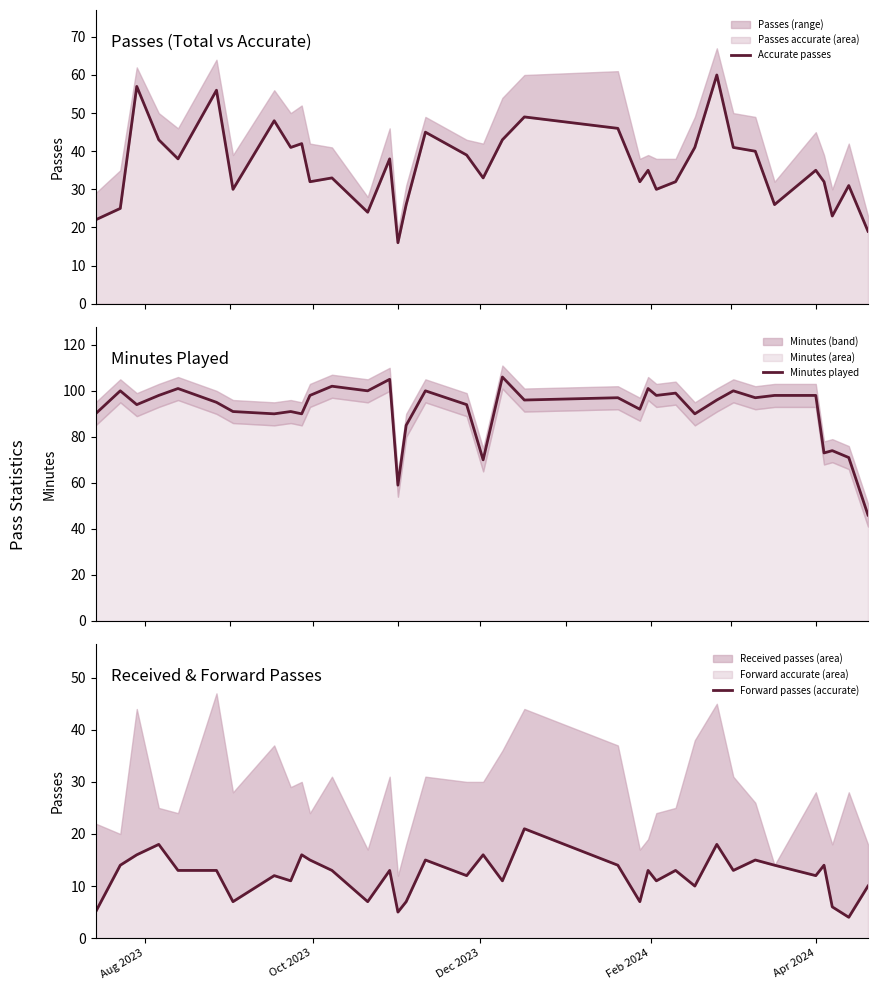

What is the lowest value of the Minutes played series?

46